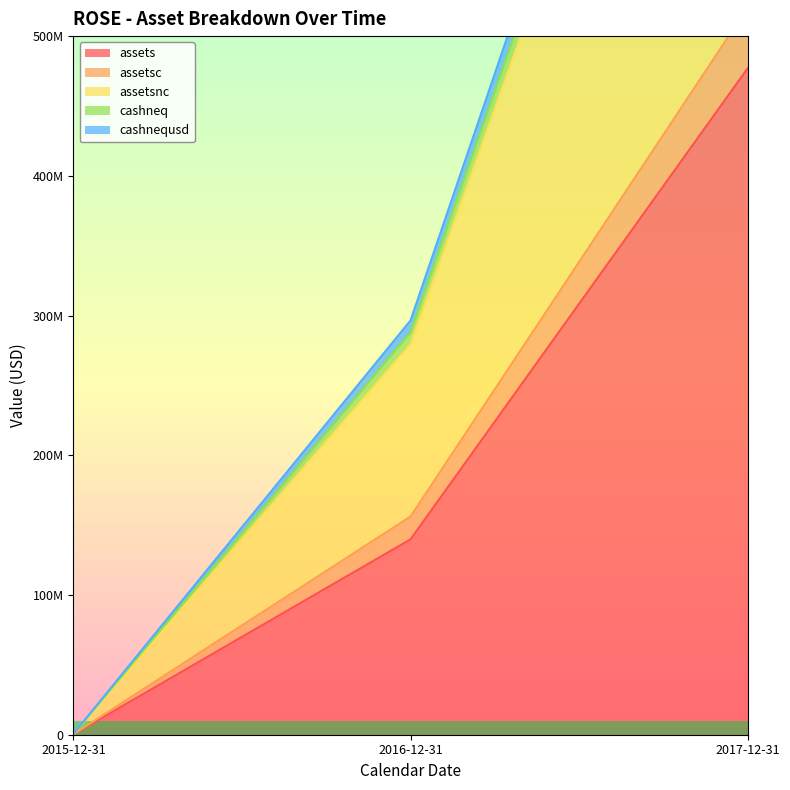

How many data points in assetsnc are less than 279652000?

1